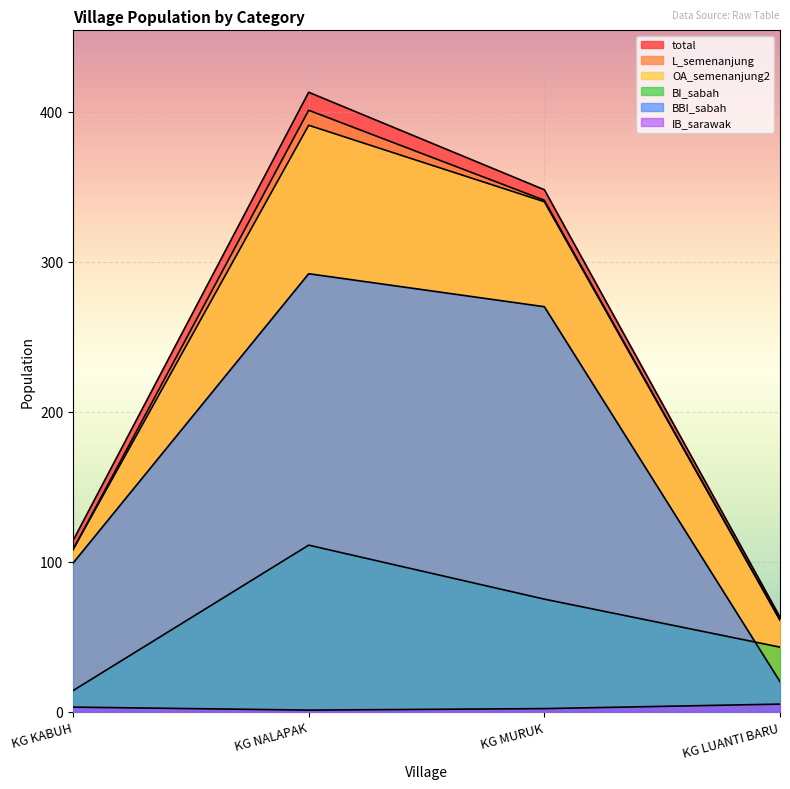

Which series has the largest total across all categories?

total